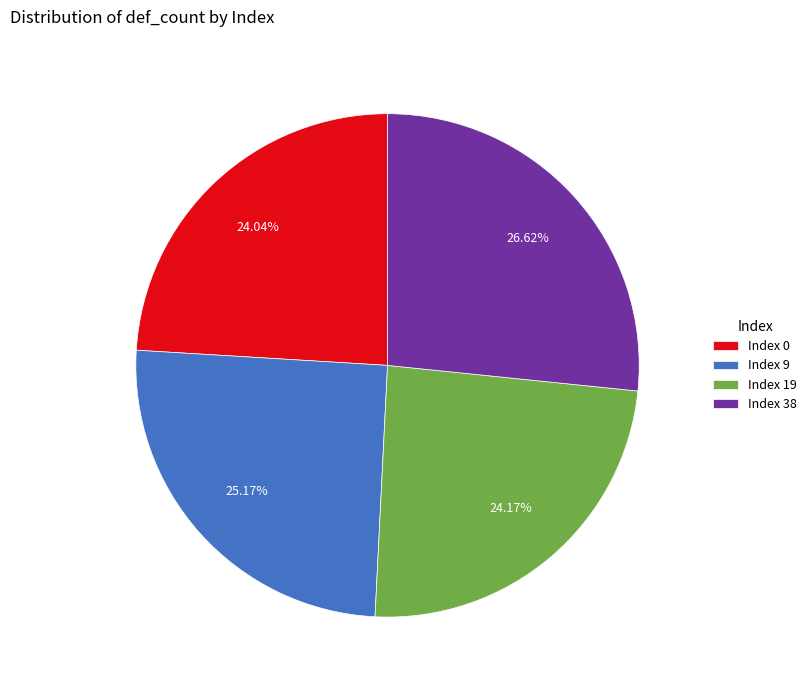

Does Index 9 represent more than half of the total?

No